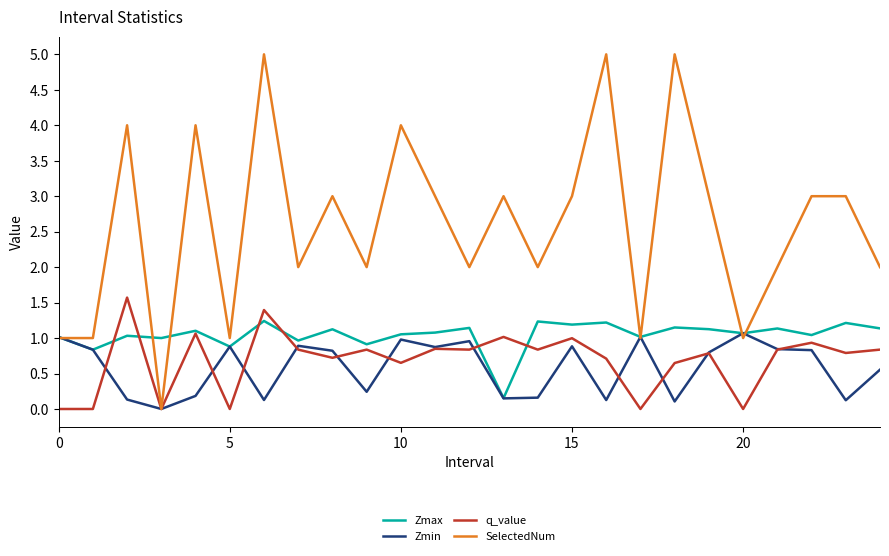

True or false: SelectedNum and Zmin intersect in this chart.

True